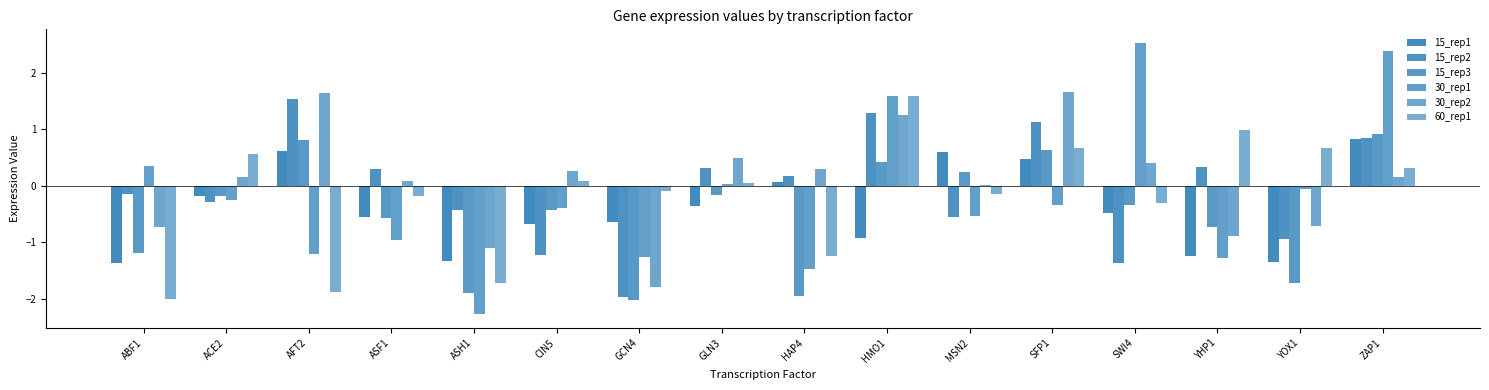

At which category does the chart reach its minimum across all series?

ASH1